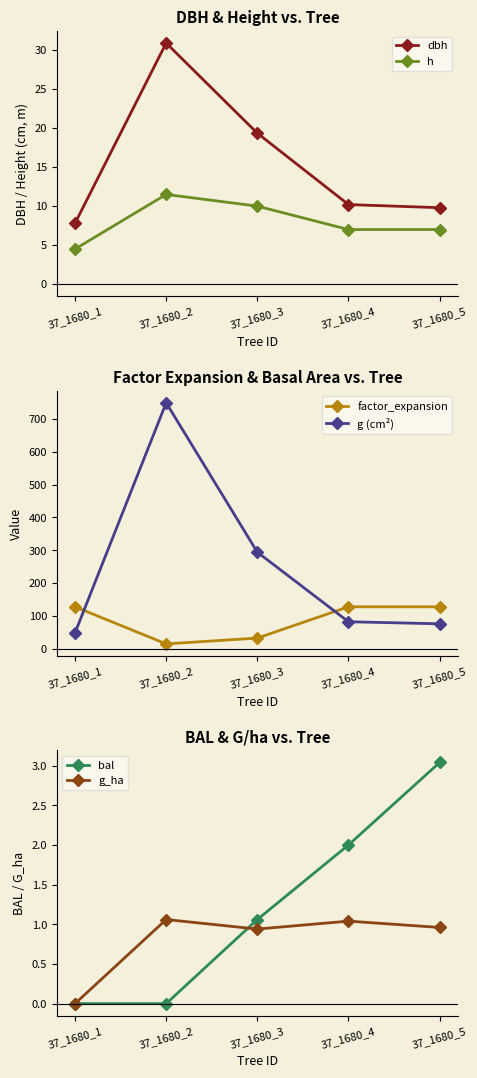

True or false: dbh has a value of 29.7 at 37_1680_3.

False